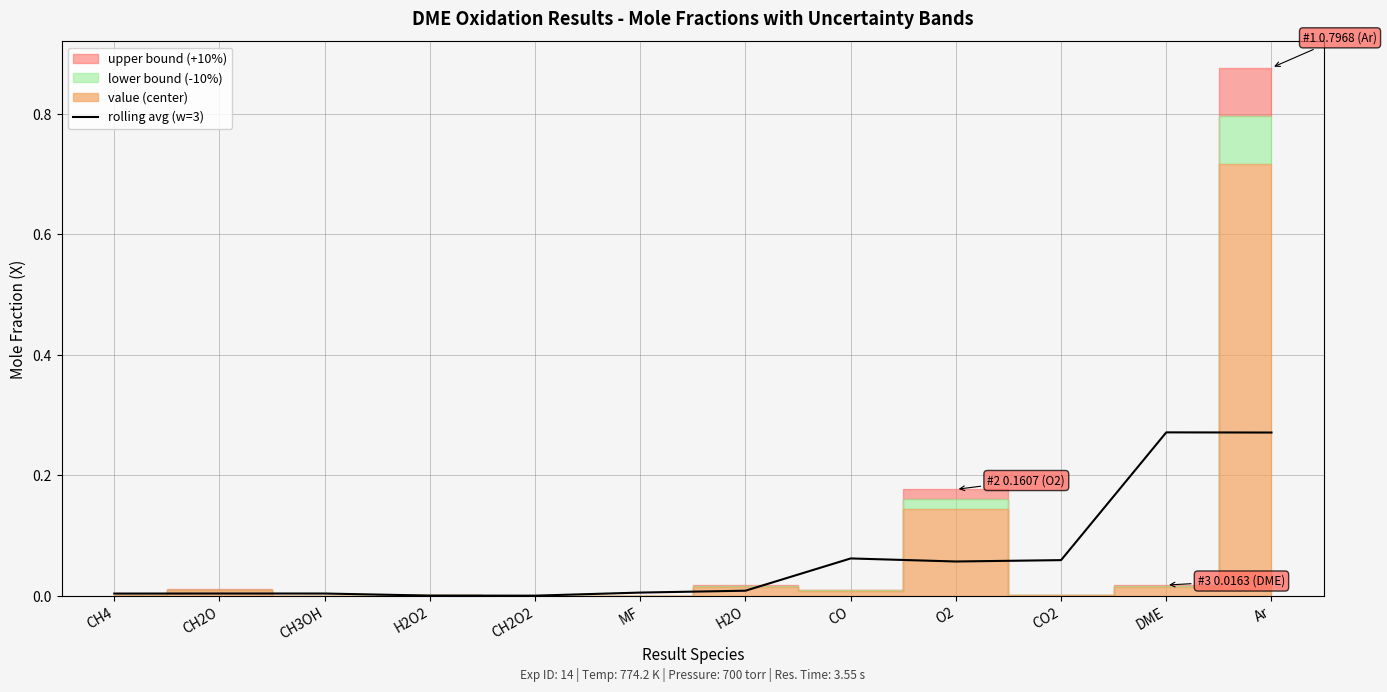

Which label corresponds to the smallest value in the chart?

CH2O2